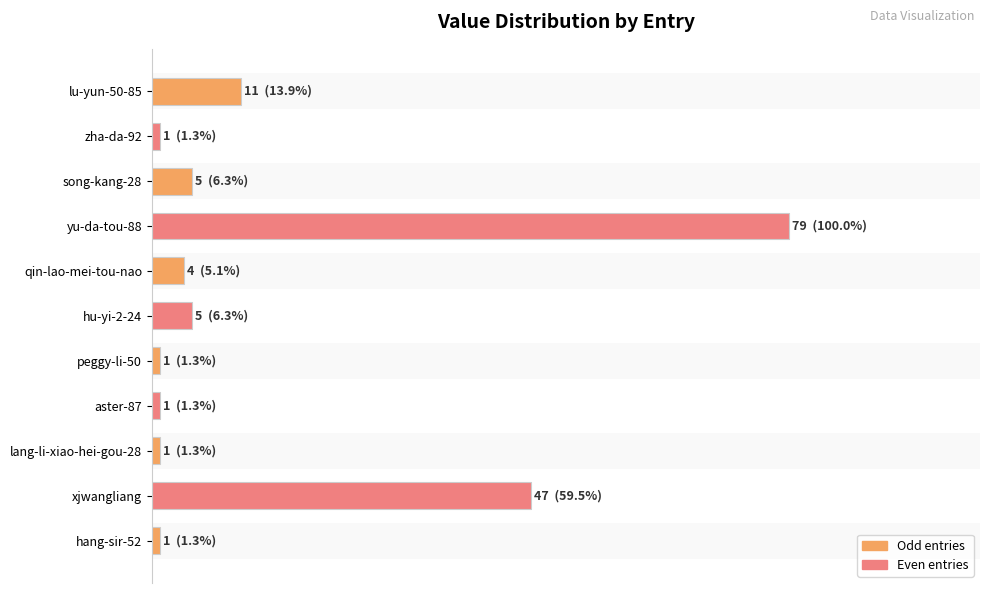

What is the minimum value shown in the chart?

1.3